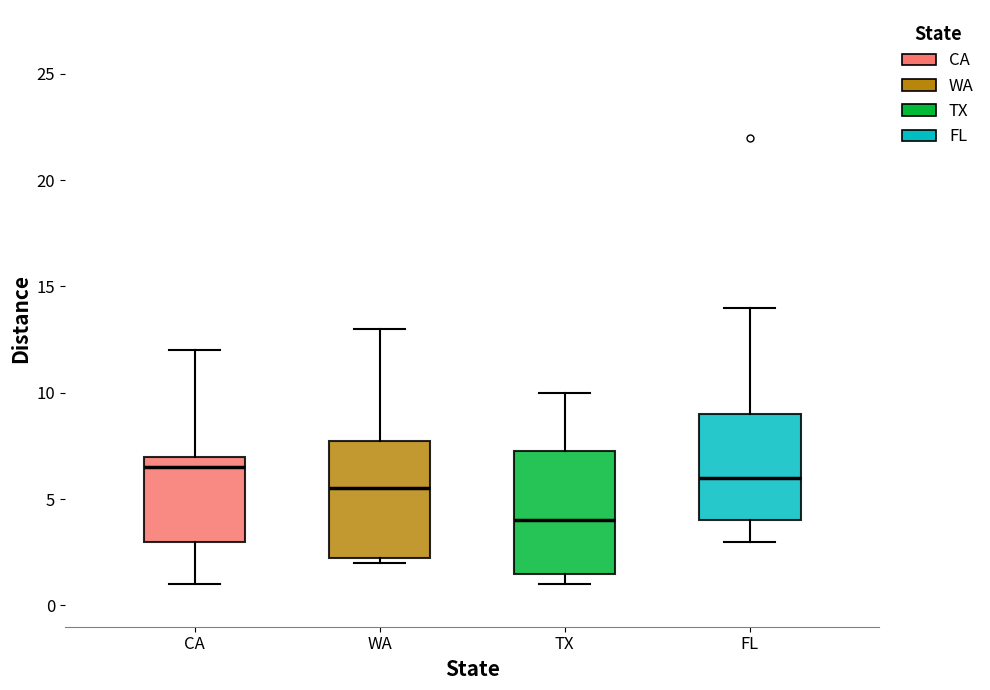

Reading left to right, transcribe this box plot: for each box, give where its median line is, the range the box spans, and where its two whiskers end, as read against the y-axis. The values are not printed on the chart, so give them approximately, as read against the axis.

CA: median 6.5, box 3.0 to 7.0, whiskers 1.0 to 12.0
WA: median 5.5, box 2.5 to 8.0, whiskers 2.0 to 13.0
TX: median 4.0, box 1.5 to 7.5, whiskers 1.0 to 10.0
FL: median 6.0, box 4.0 to 9.0, whiskers 3.0 to 14.0